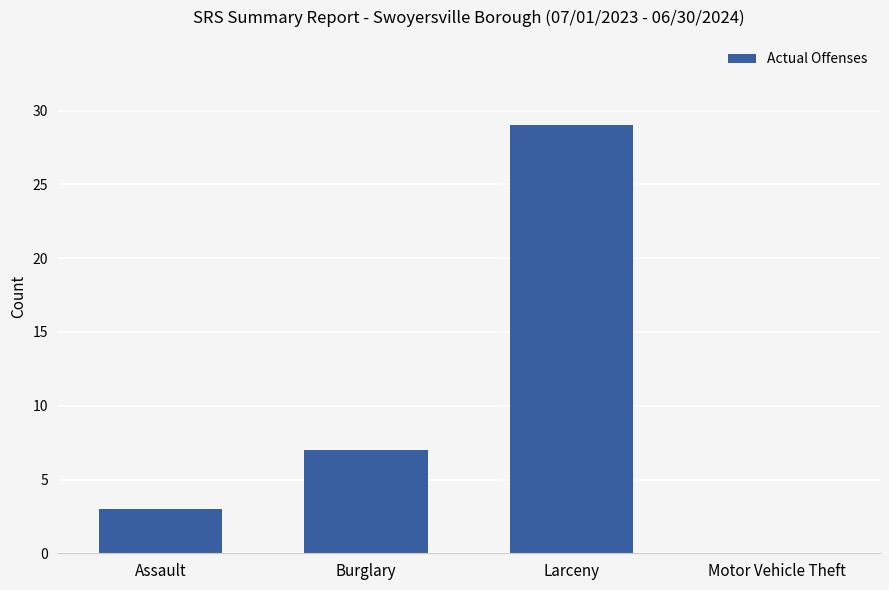

What is the maximum value shown in the chart?

29